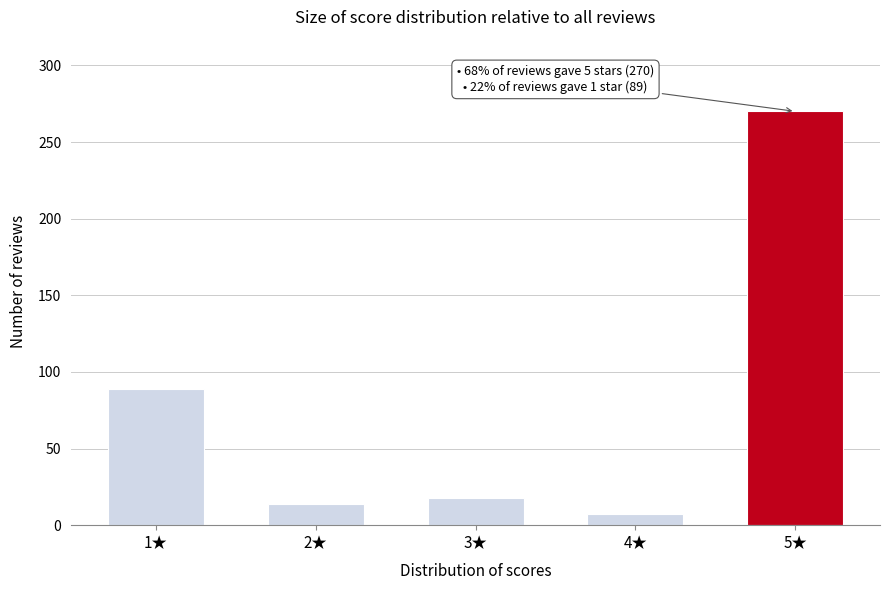

Reading right to left, what are all the values shown in this chart?

270	7	18	14	89